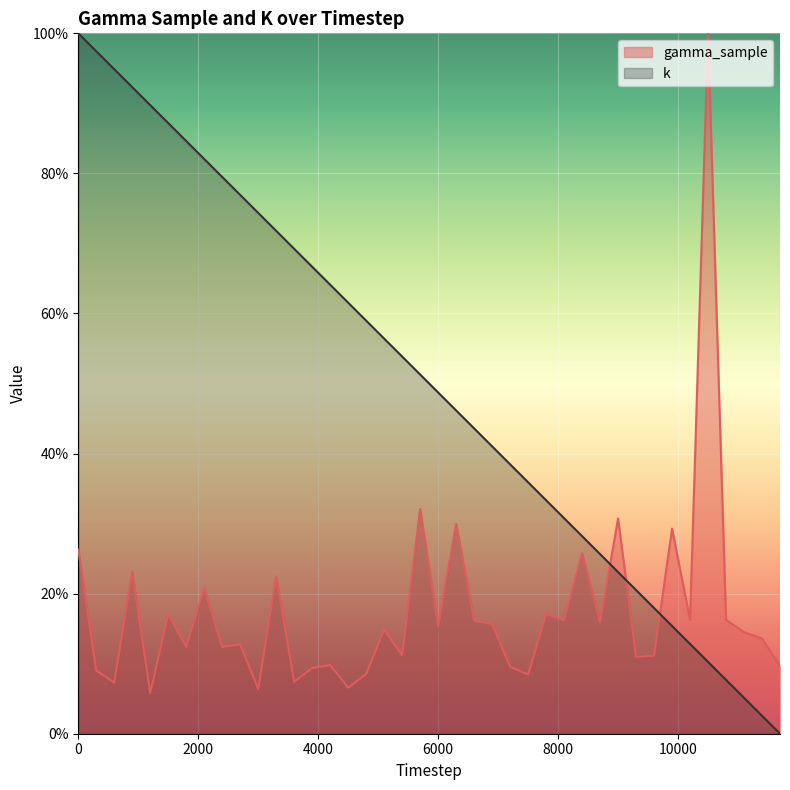

Which category has the lowest value in the gamma_sample series?

1200